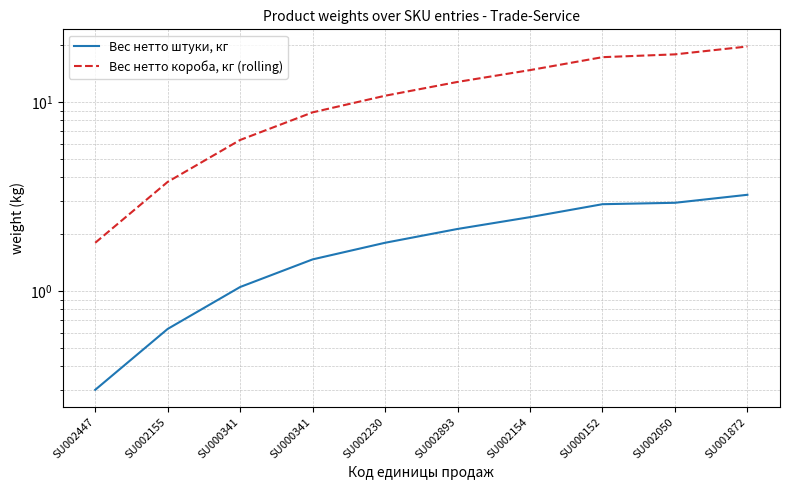

What is the lowest value of the Вес нетто штуки, кг series?

0.3